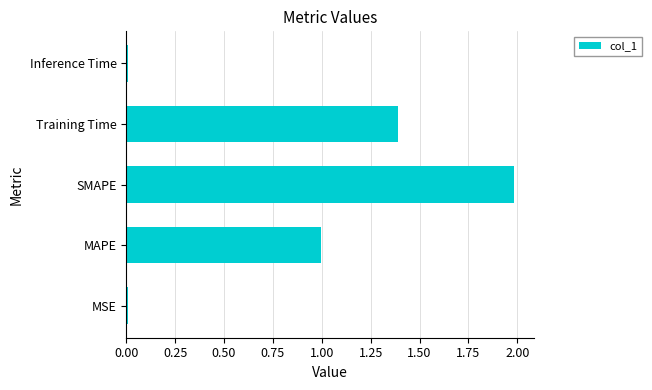

What is the maximum value shown in the chart?

2.0